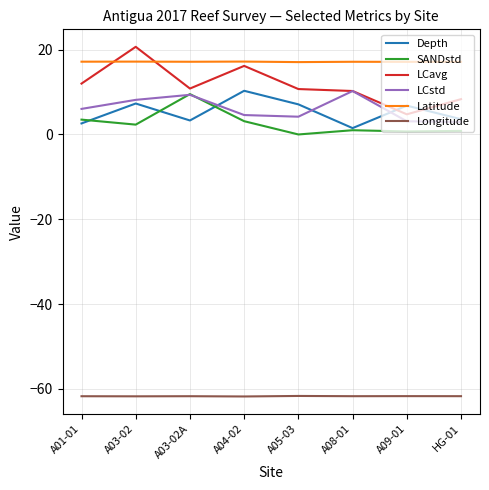

Is this an area chart (filled region under the line)?

No